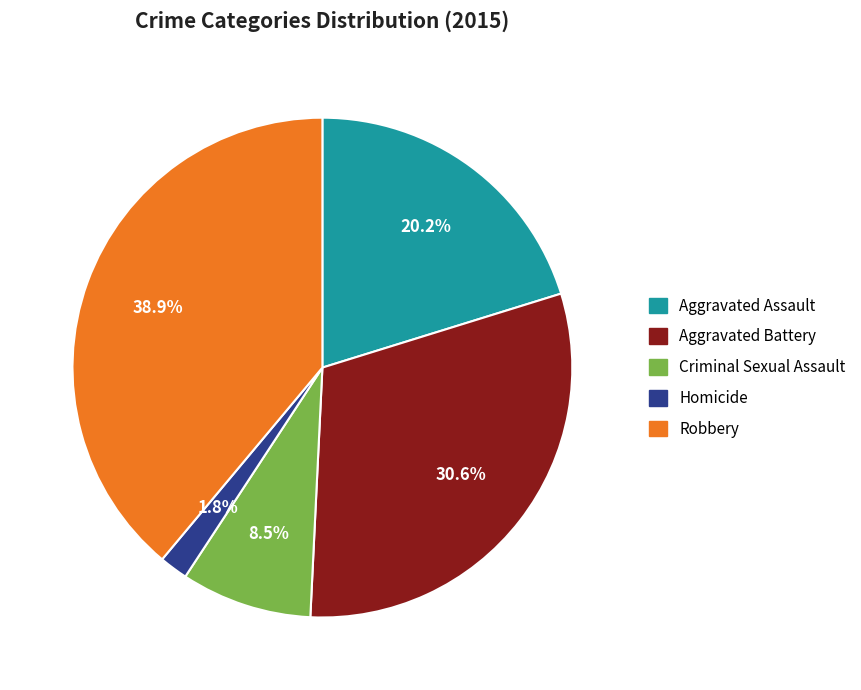

What portion of the pie excludes Criminal Sexual Assault?

91.5%